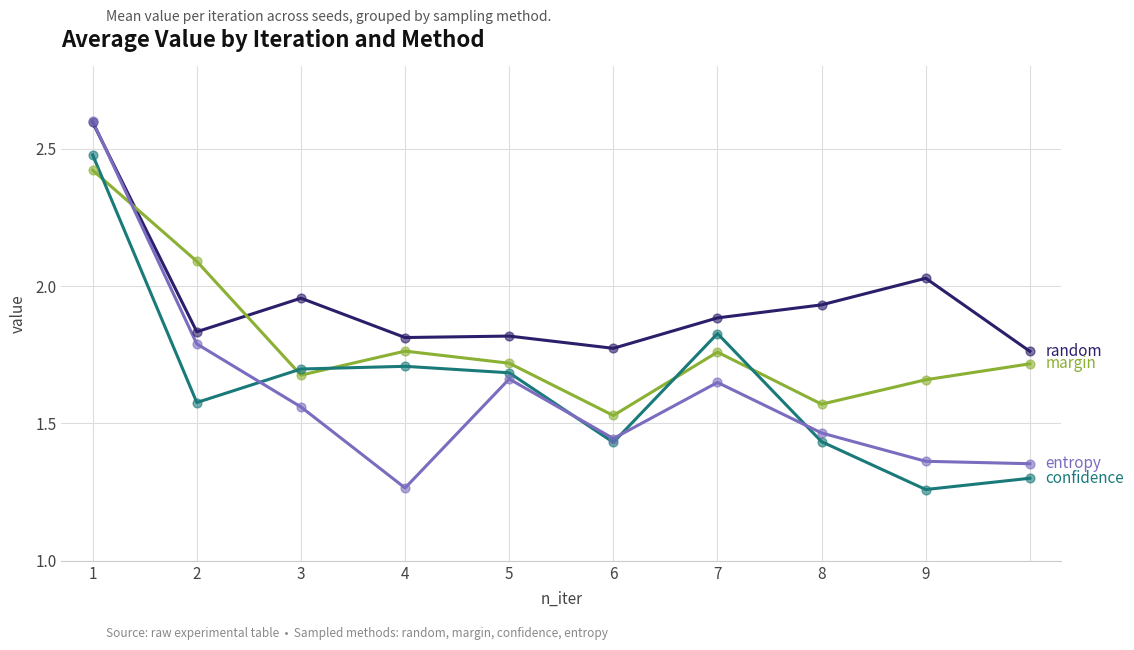

What is the maximum value shown in the chart?

2.6